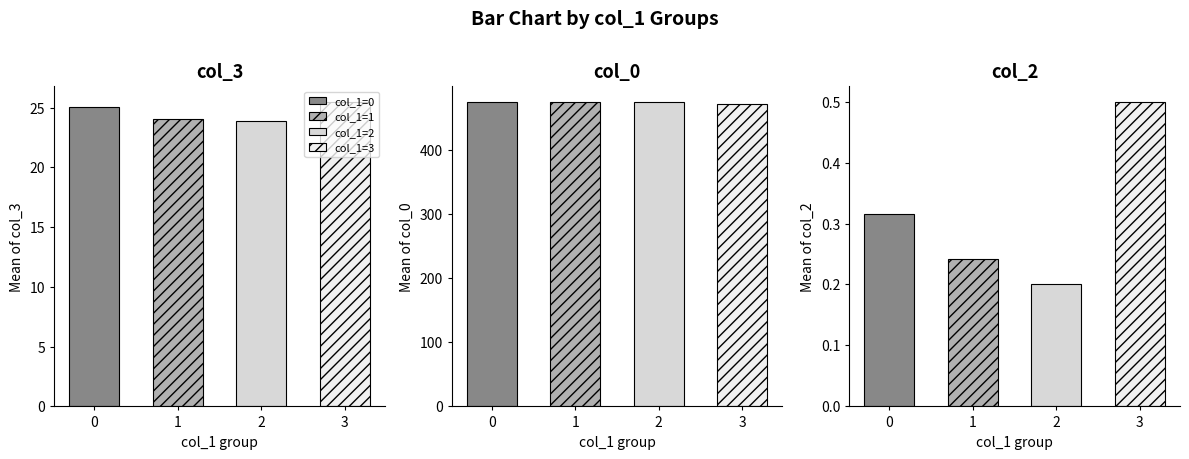

Are the bars horizontal?

No